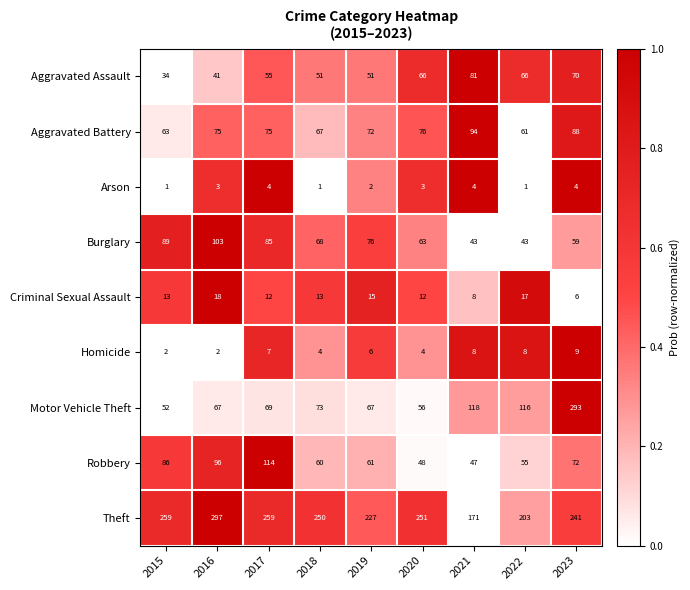

Which series has the largest total across all categories?

Theft